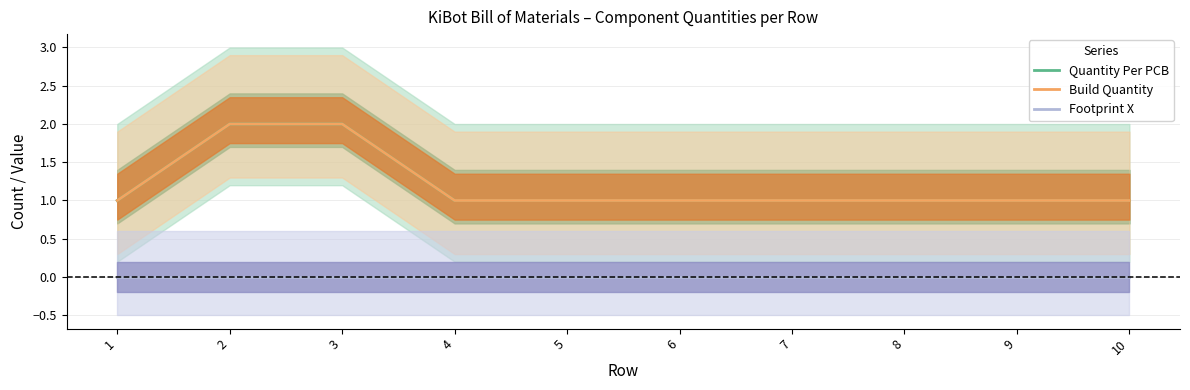

Which has a higher value, 4 or 5?

4